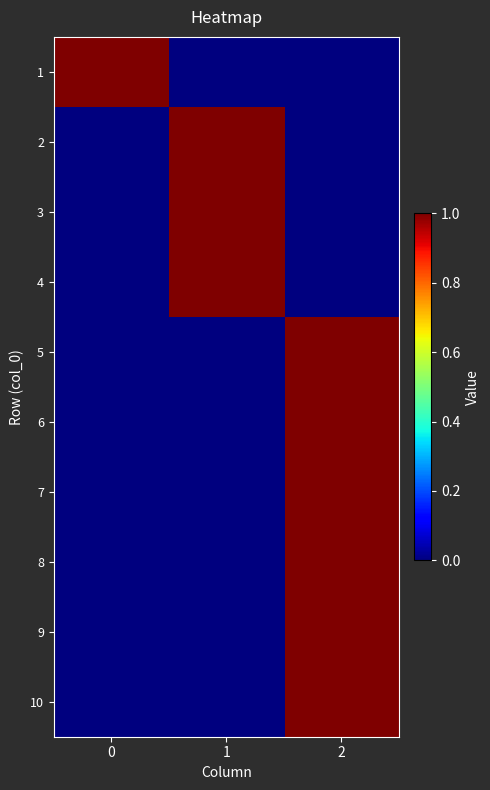

Count the number of categories in the chart.

3